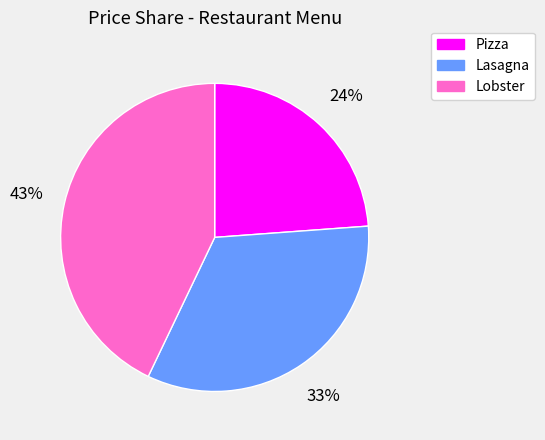

Do Pizza and Lasagna together represent more than half of the pie?

Yes